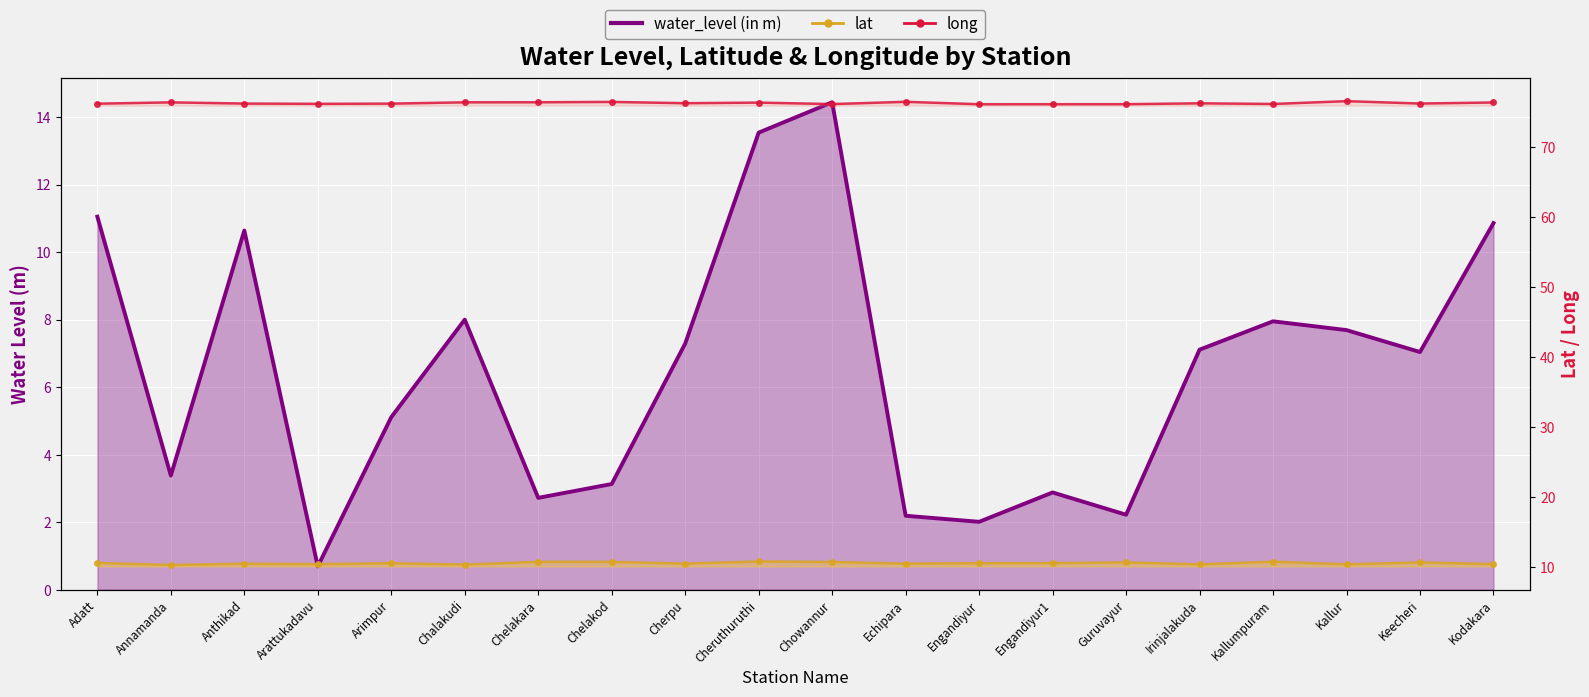

What is the maximum value shown in the chart?

76.5